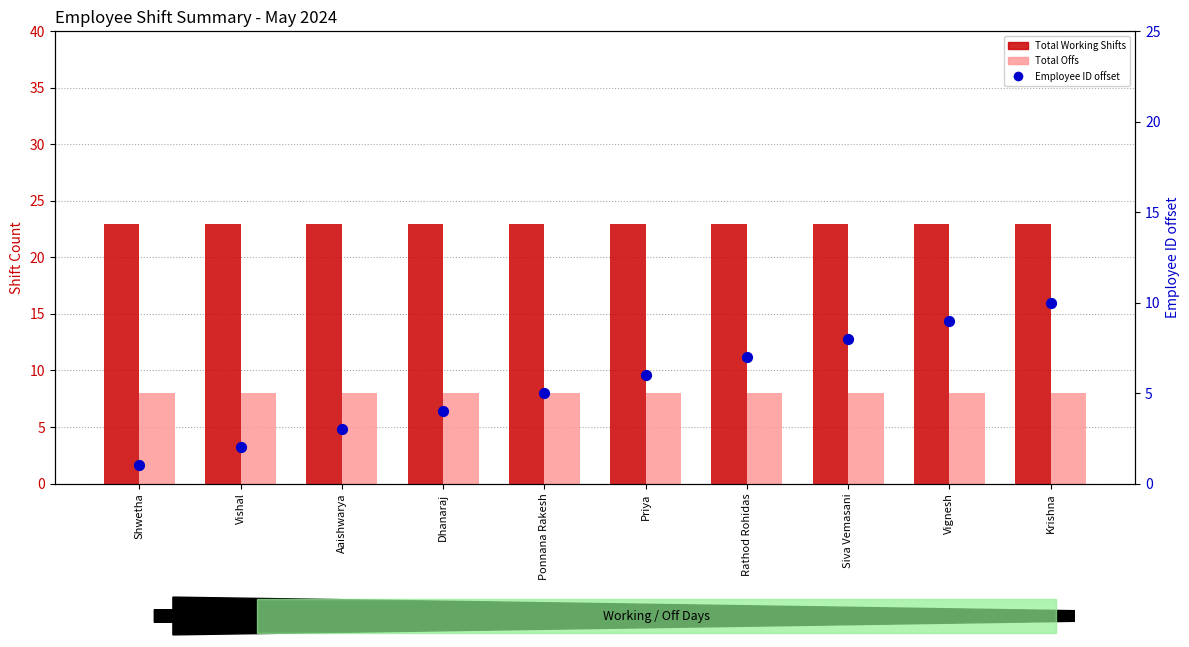

What is the total value across all series at Vishal?

33